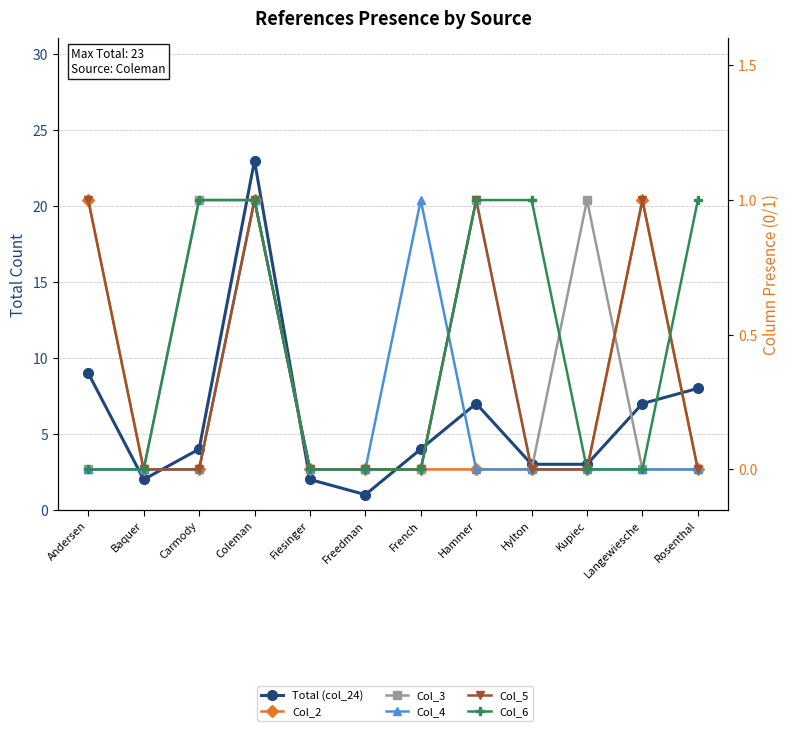

Reading left to right, extract all data points from this chart.

Total (col_24): Andersen=9	Baquer=2	Carmody=4	Coleman=23	Fiesinger=2	Freedman=1	French=4	Hammer=7	Hylton=3	Kupiec=3	Langewiesche=7	Rosenthal=8
Col_2: Andersen=1	Baquer=0	Carmody=0	Coleman=1	Fiesinger=0	Freedman=0	French=0	Hammer=0	Hylton=0	Kupiec=0	Langewiesche=1	Rosenthal=0
Col_3: Andersen=0	Baquer=0	Carmody=1	Coleman=1	Fiesinger=0	Freedman=0	French=0	Hammer=1	Hylton=0	Kupiec=1	Langewiesche=0	Rosenthal=0
Col_4: Andersen=0	Baquer=0	Carmody=0	Coleman=1	Fiesinger=0	Freedman=0	French=1	Hammer=0	Hylton=0	Kupiec=0	Langewiesche=0	Rosenthal=0
Col_5: Andersen=1	Baquer=0	Carmody=0	Coleman=1	Fiesinger=0	Freedman=0	French=0	Hammer=1	Hylton=0	Kupiec=0	Langewiesche=1	Rosenthal=0
Col_6: Andersen=0	Baquer=0	Carmody=1	Coleman=1	Fiesinger=0	Freedman=0	French=0	Hammer=1	Hylton=1	Kupiec=0	Langewiesche=0	Rosenthal=1